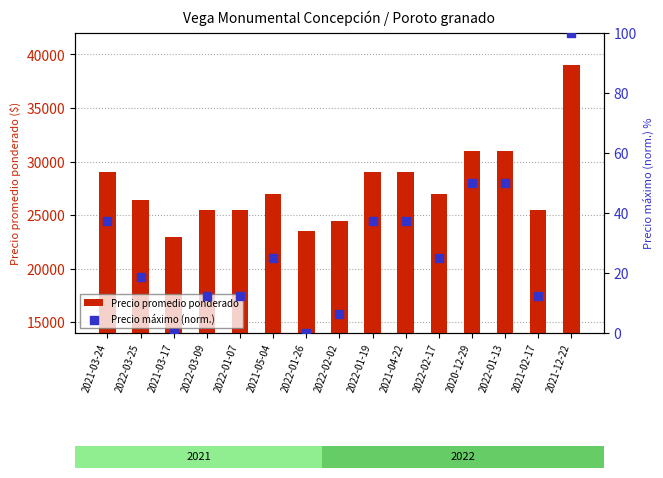

Is the value of Precio promedio ponderado at 2022-02-17 greater than the value of Precio máximo (norm.) at 2021-02-17?

Yes